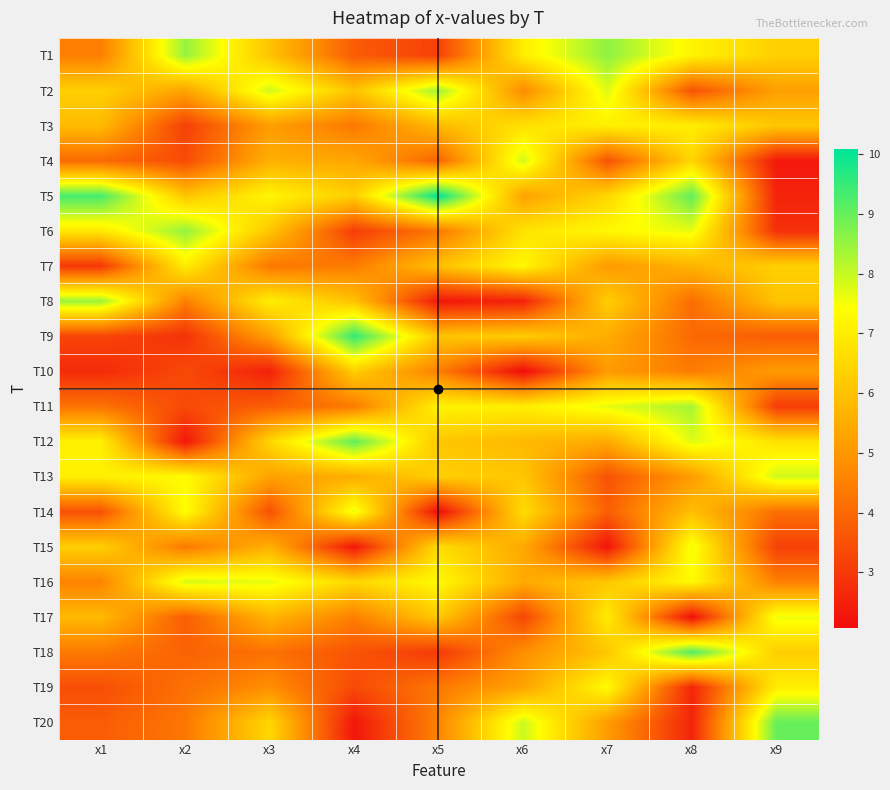

What is the total value across all series at x8?

117.7